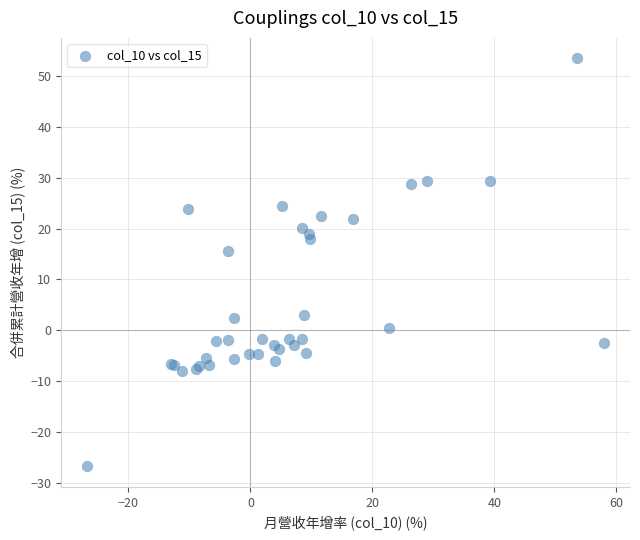

What Y value in the scatter plot is closest to 13?

15.5